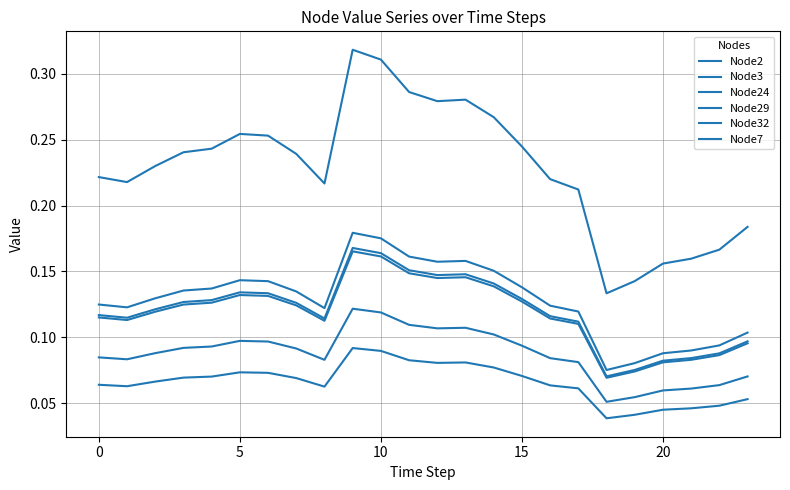

How many lines are shown in the chart?

6